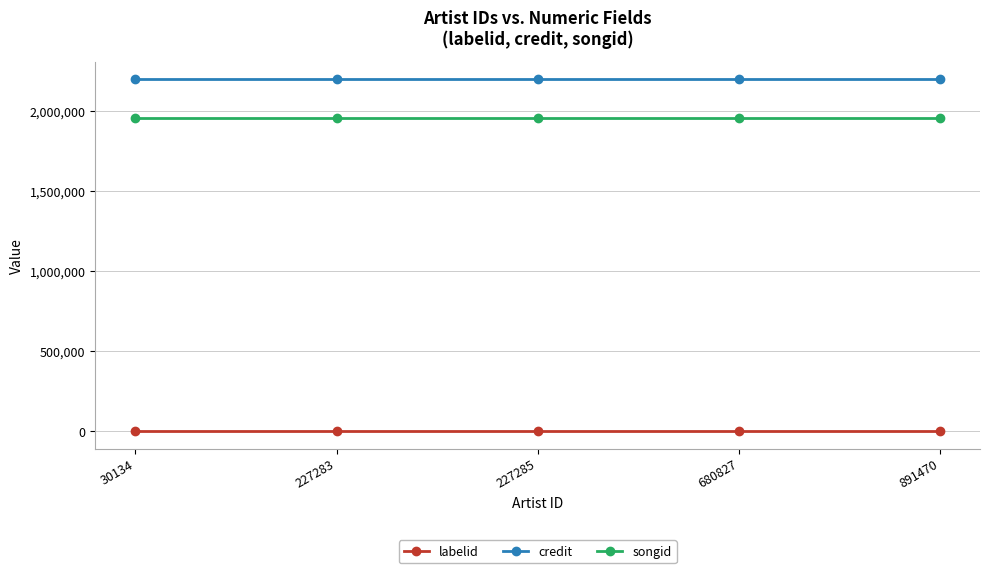

The songid series shows 3474396 at 227283. True or false?

False